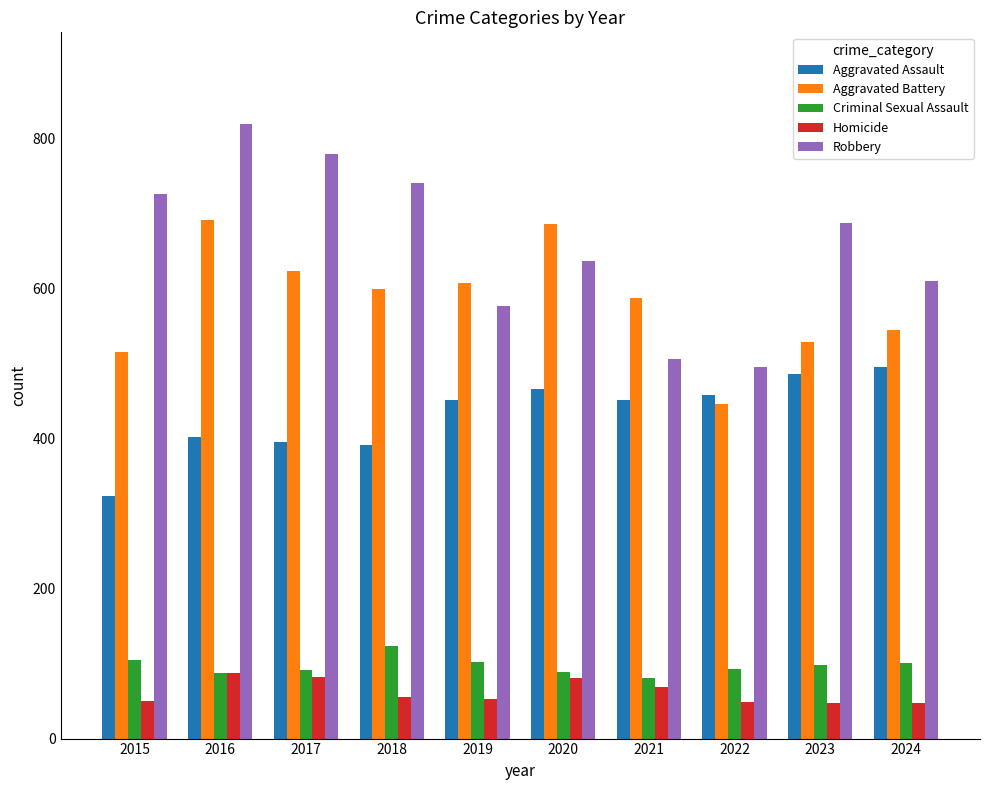

List the series in order of their peak value, highest first.

Robbery, Aggravated Battery, Aggravated Assault, Criminal Sexual Assault, Homicide